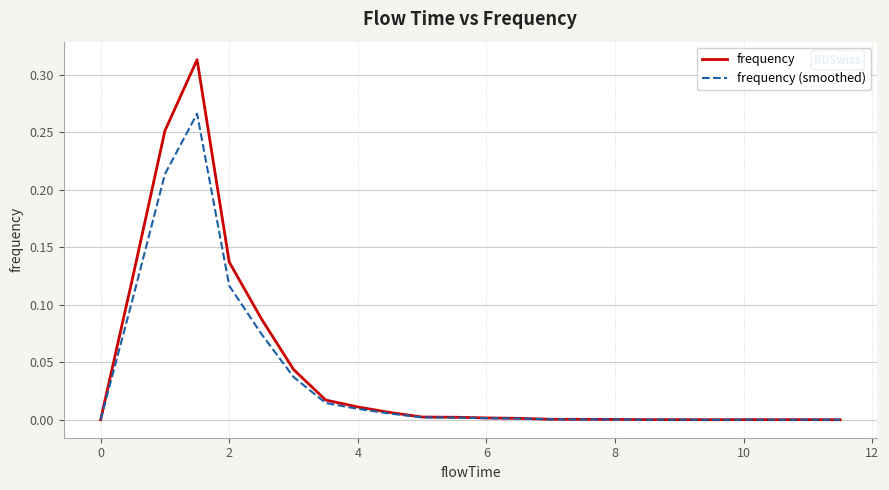

Rank the series by their maximum value, from lowest to highest.

frequency (smoothed), frequency